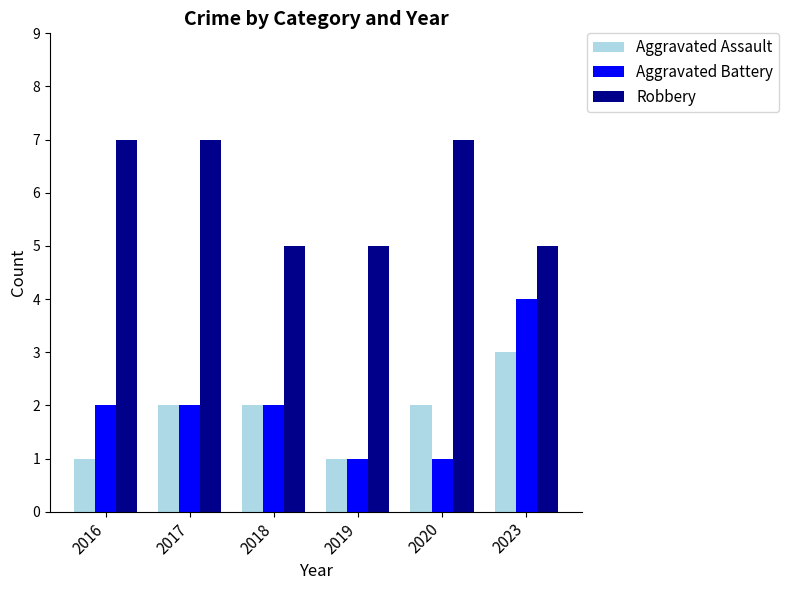

At 2016, list the series in order from largest to smallest.

Robbery, Aggravated Battery, Aggravated Assault